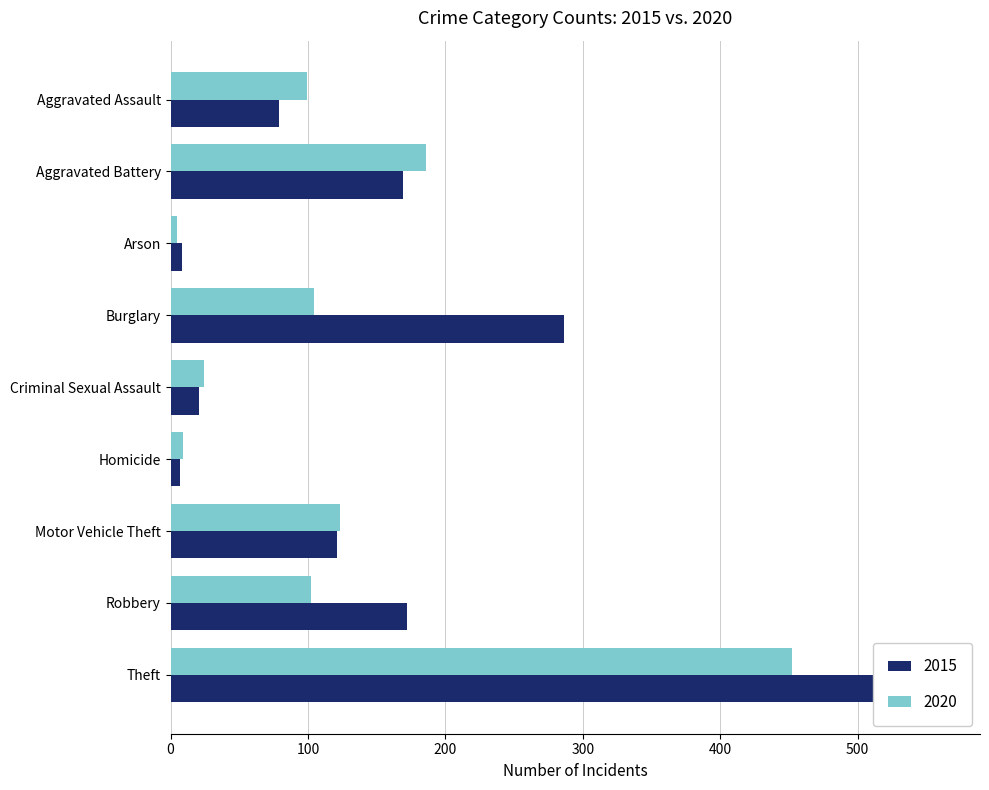

How many groups of bars are there?

9